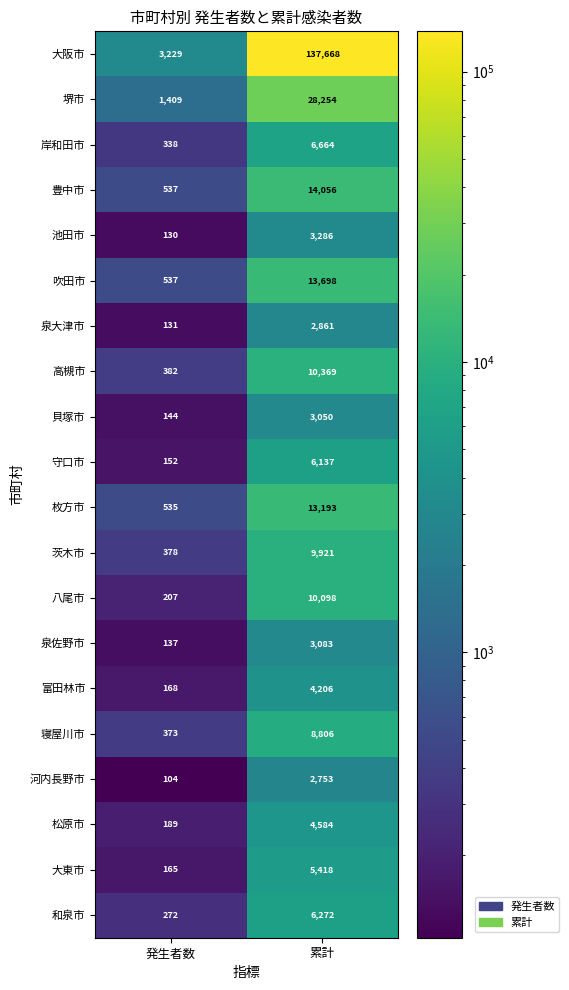

At which label is 堺市 closest to 14831?

発生者数